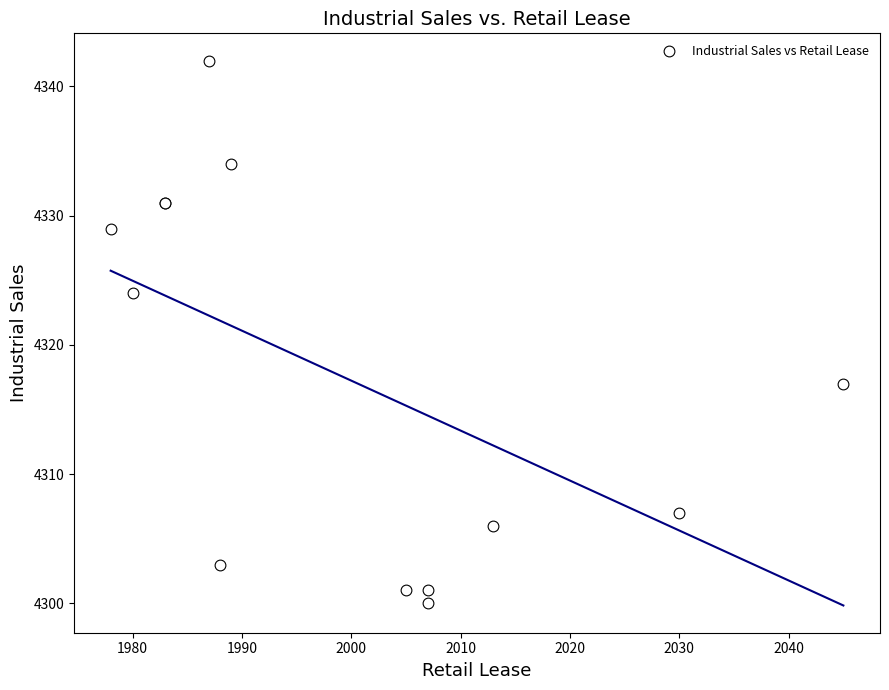

What Y value in the scatter plot is closest to 4321?

4324